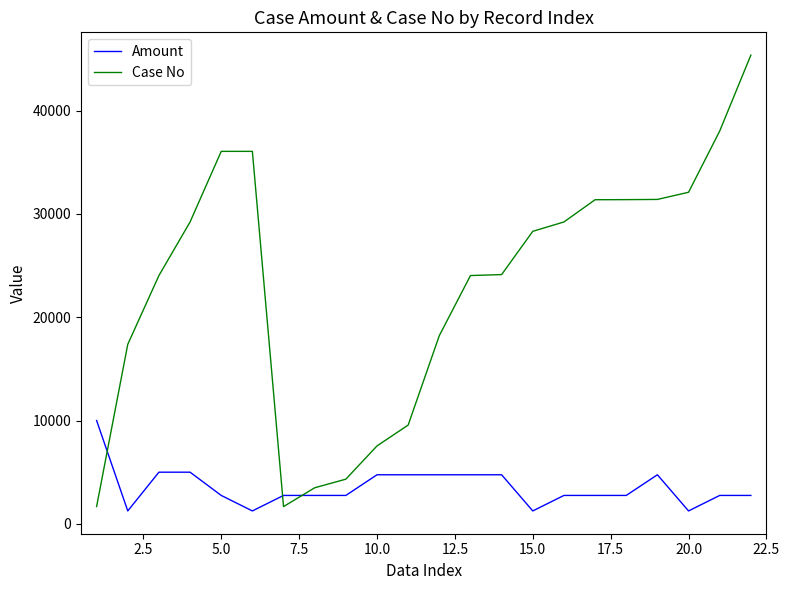

Which series ends up on top after the final intersection of Amount and Case No?

Case No